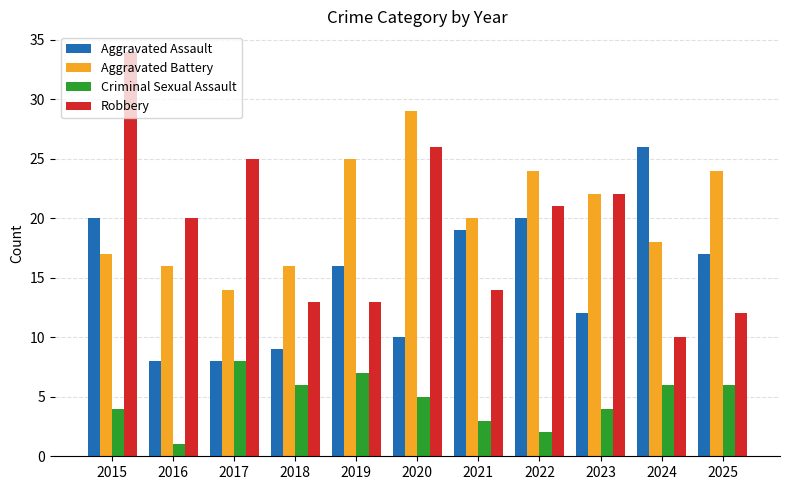

Where does the Criminal Sexual Assault series first go above 5?

2017